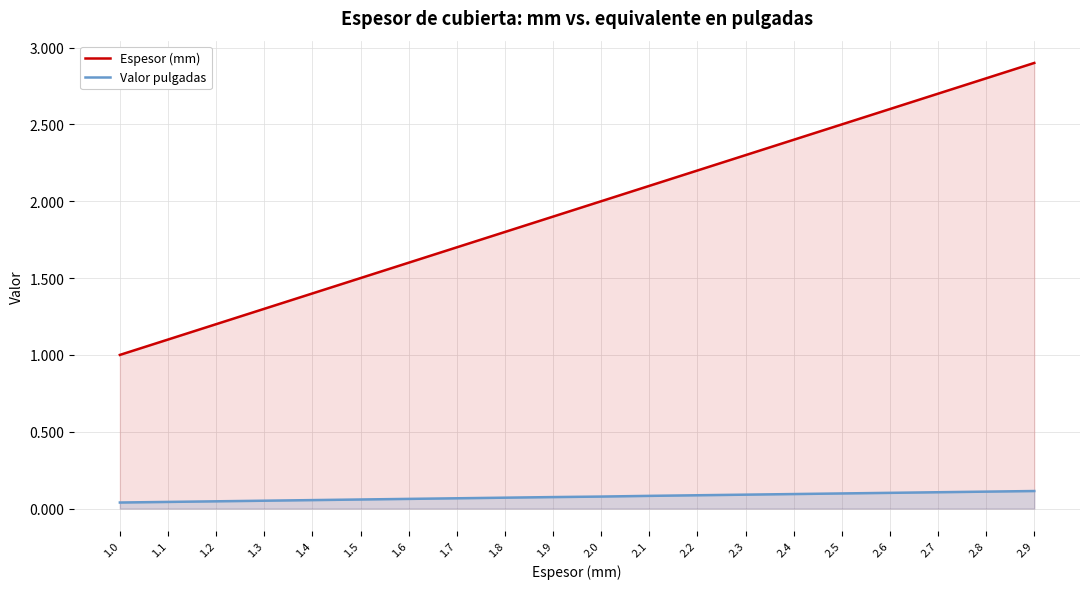

True or false: Espesor (mm) has a value of 2.6 at 2.6.

True